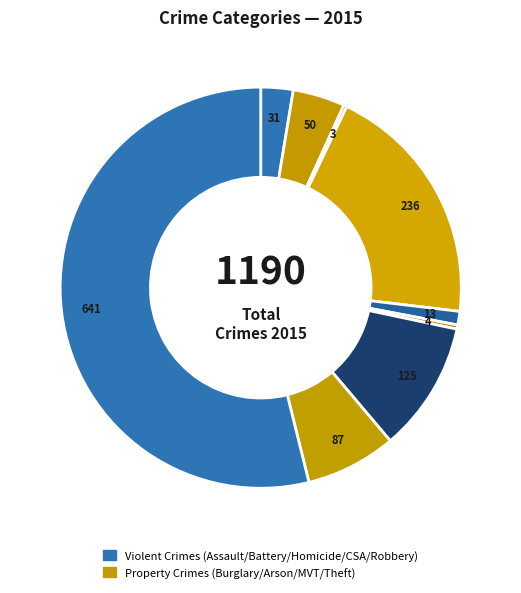

Count the number of slices in the pie.

9